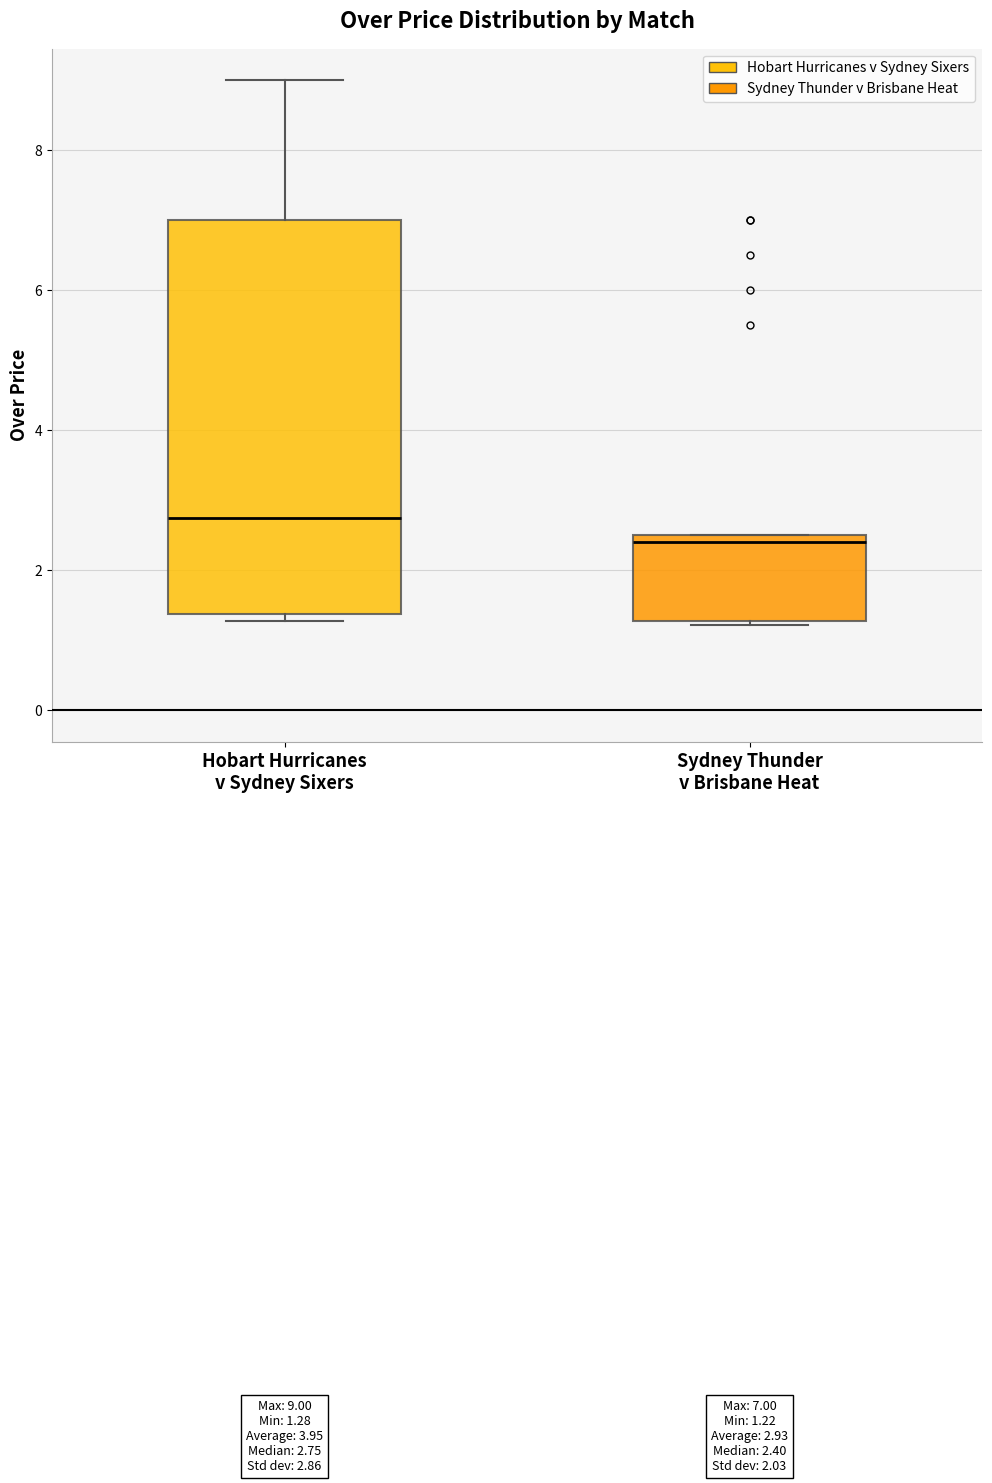

Which box's median line is the highest?

Hobart Hurricanes v Sydney Sixers